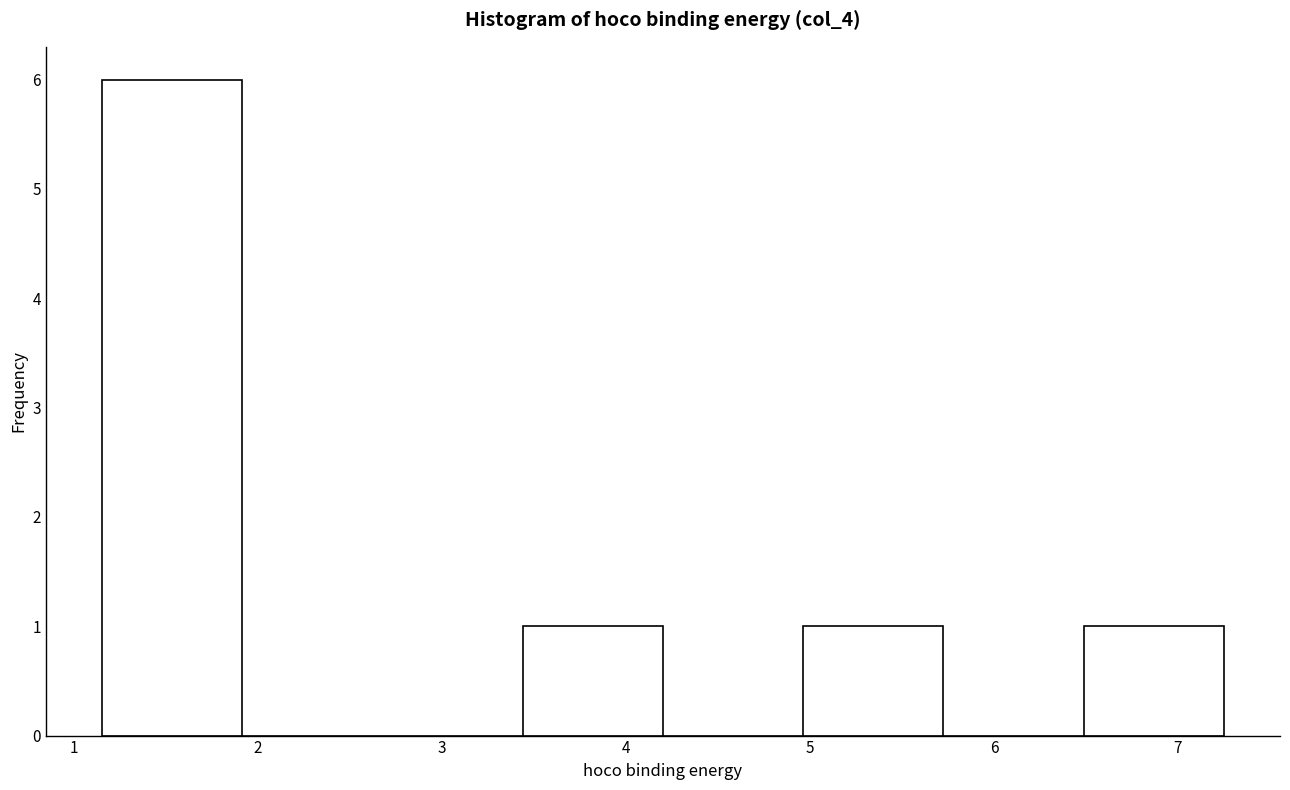

What is the height of the bar covering 5.0 to 5.7 on the x-axis? Neither the bar edges nor the heights are printed on the chart, so give them approximately, as read against the axes.

1